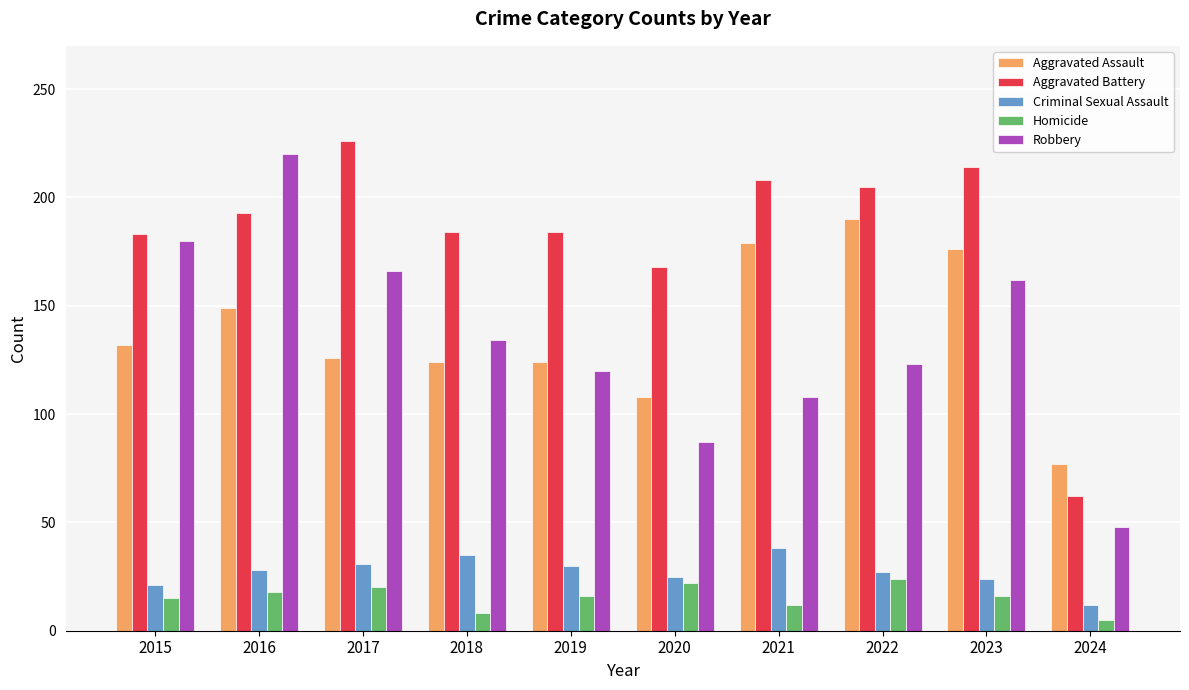

What is the spread (max minus min) of values at 2019?

168